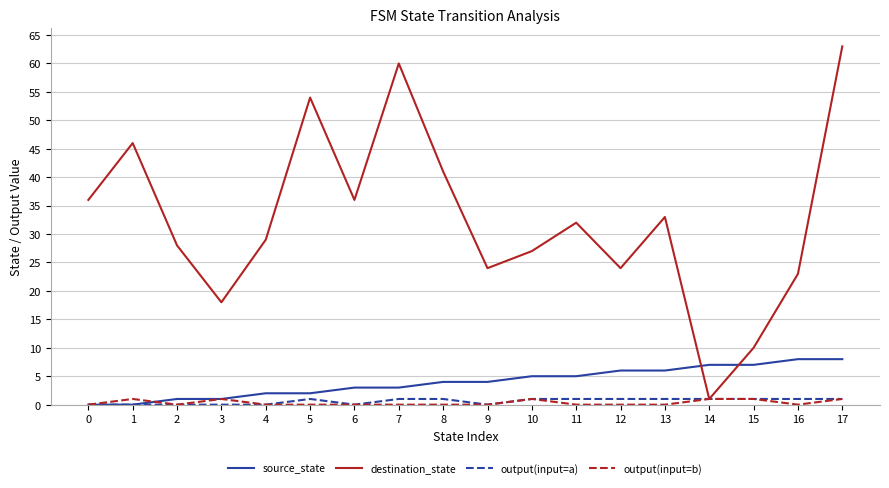

Which category has the highest value across all series?

17